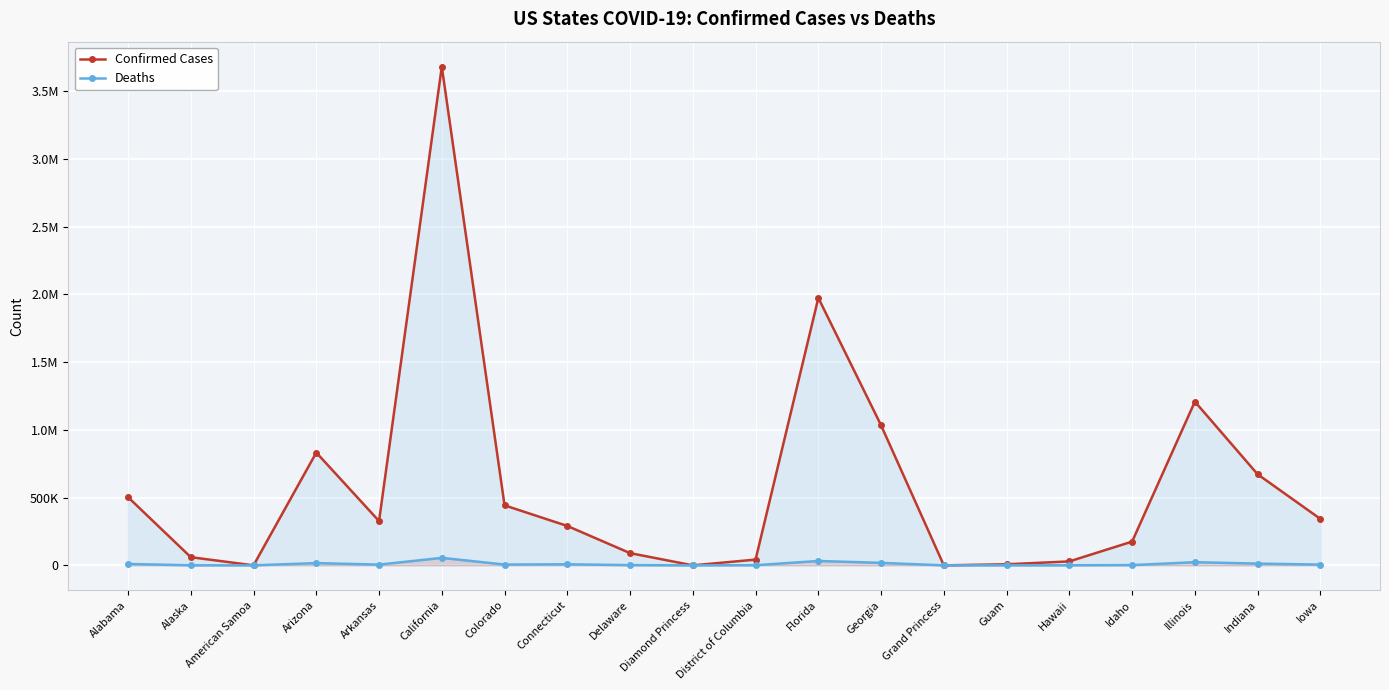

True or false: Confirmed Cases has a value of 1953787 at Illinois.

False